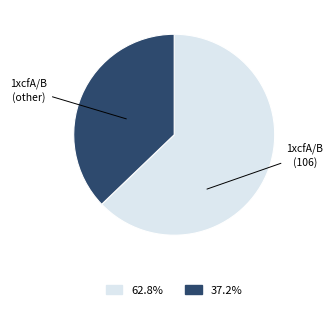

Is there a majority slice in this chart?

Yes